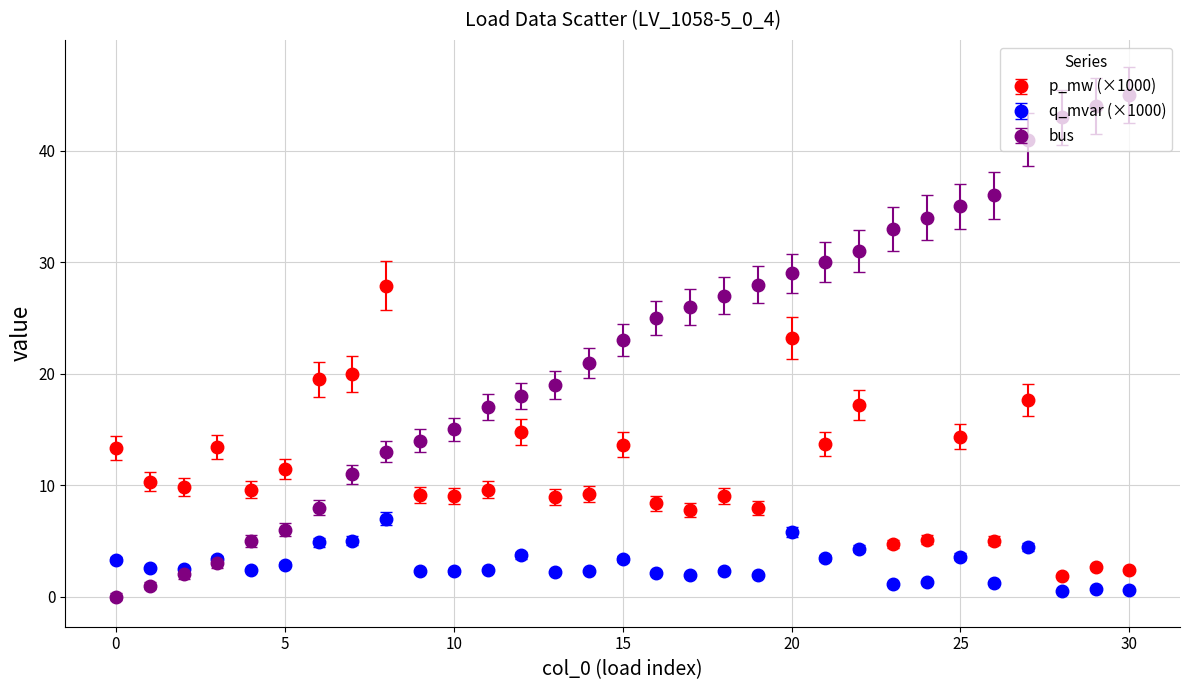

Which series has the largest total across all categories?

bus